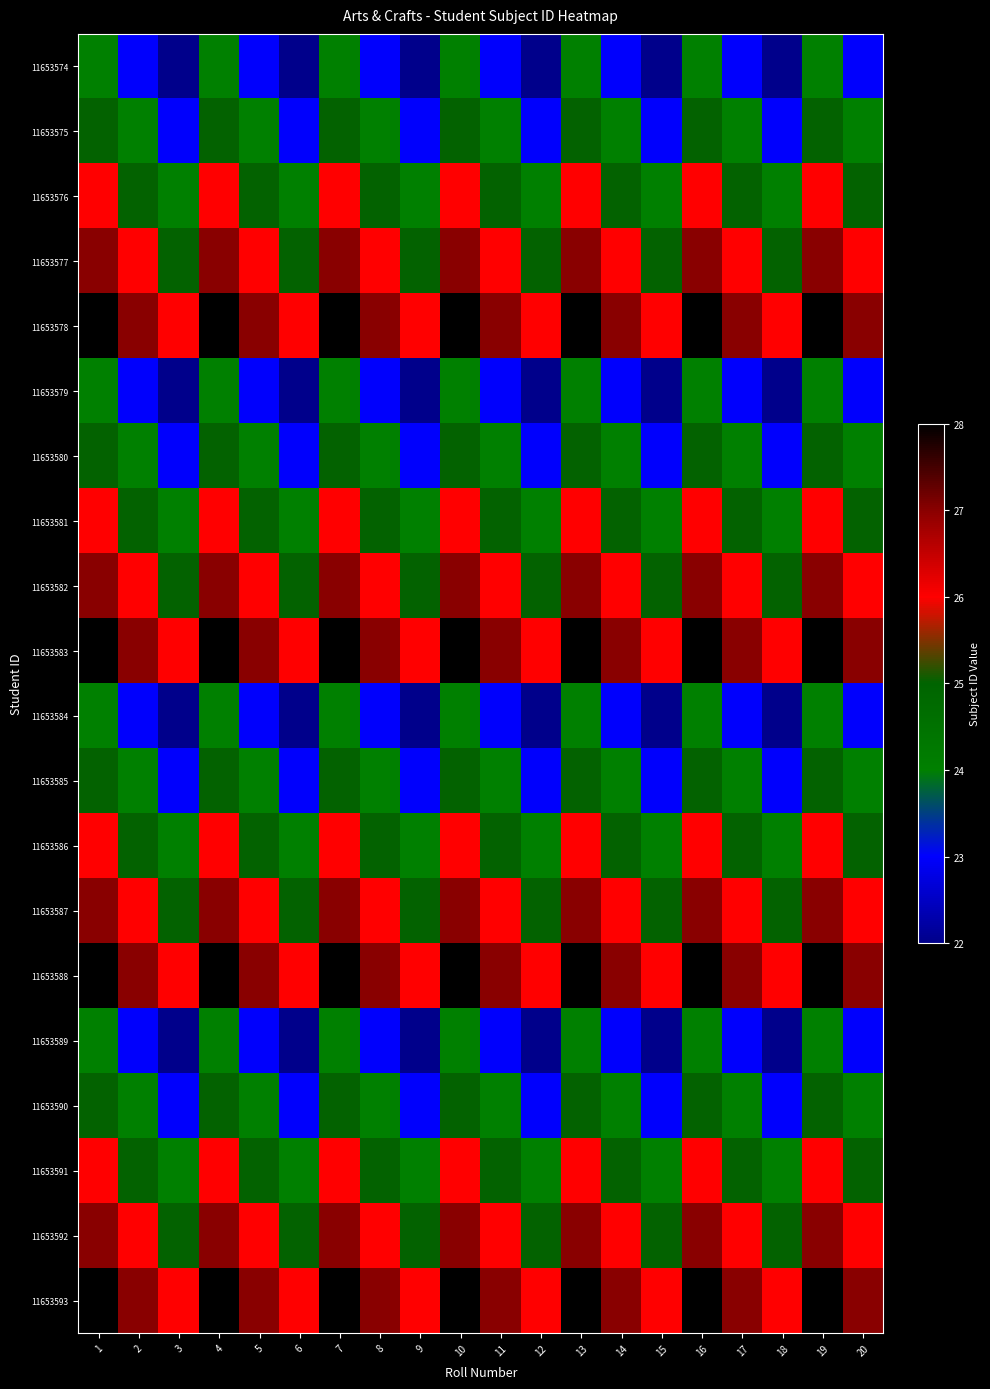

Count the number of data series in this chart.

20